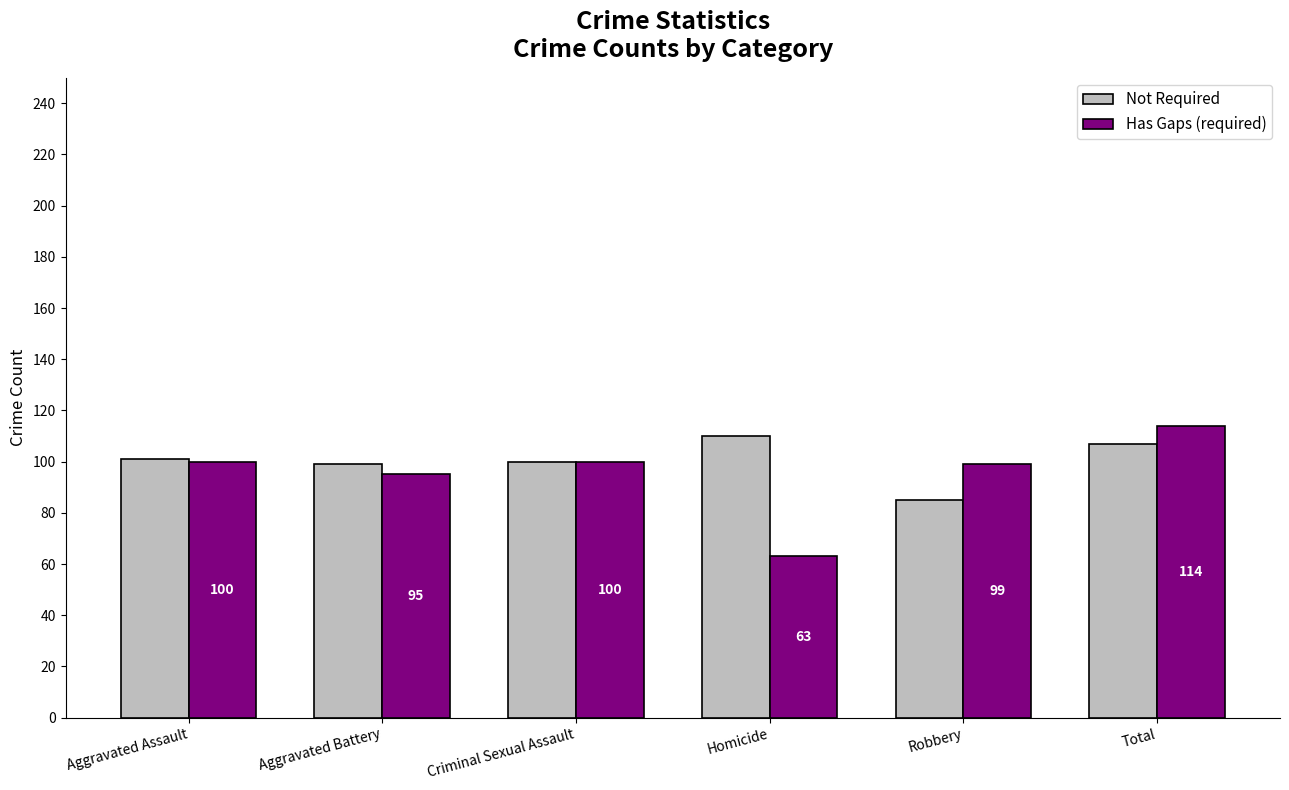

How many values in the Has Gaps (required) series are below 100?

3